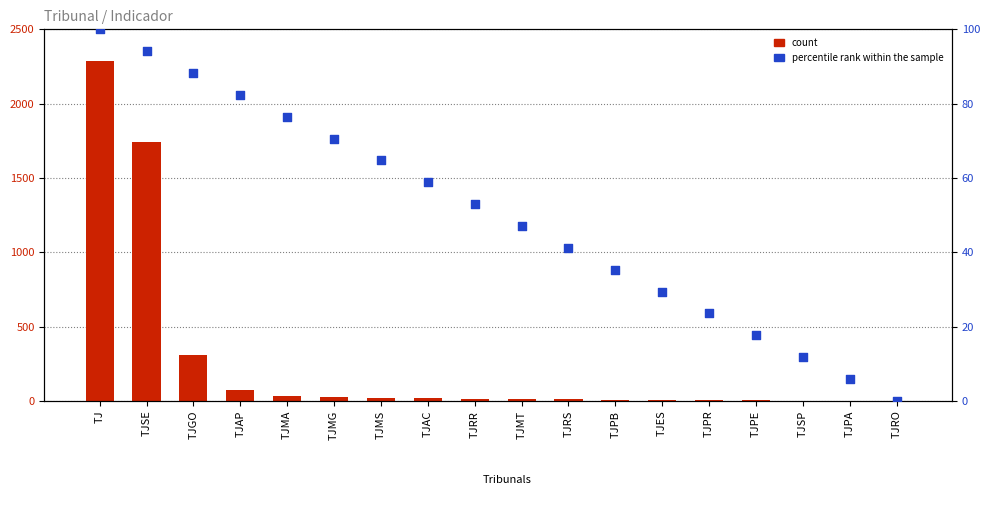

At how many categories does at least one series exceed 976?

2